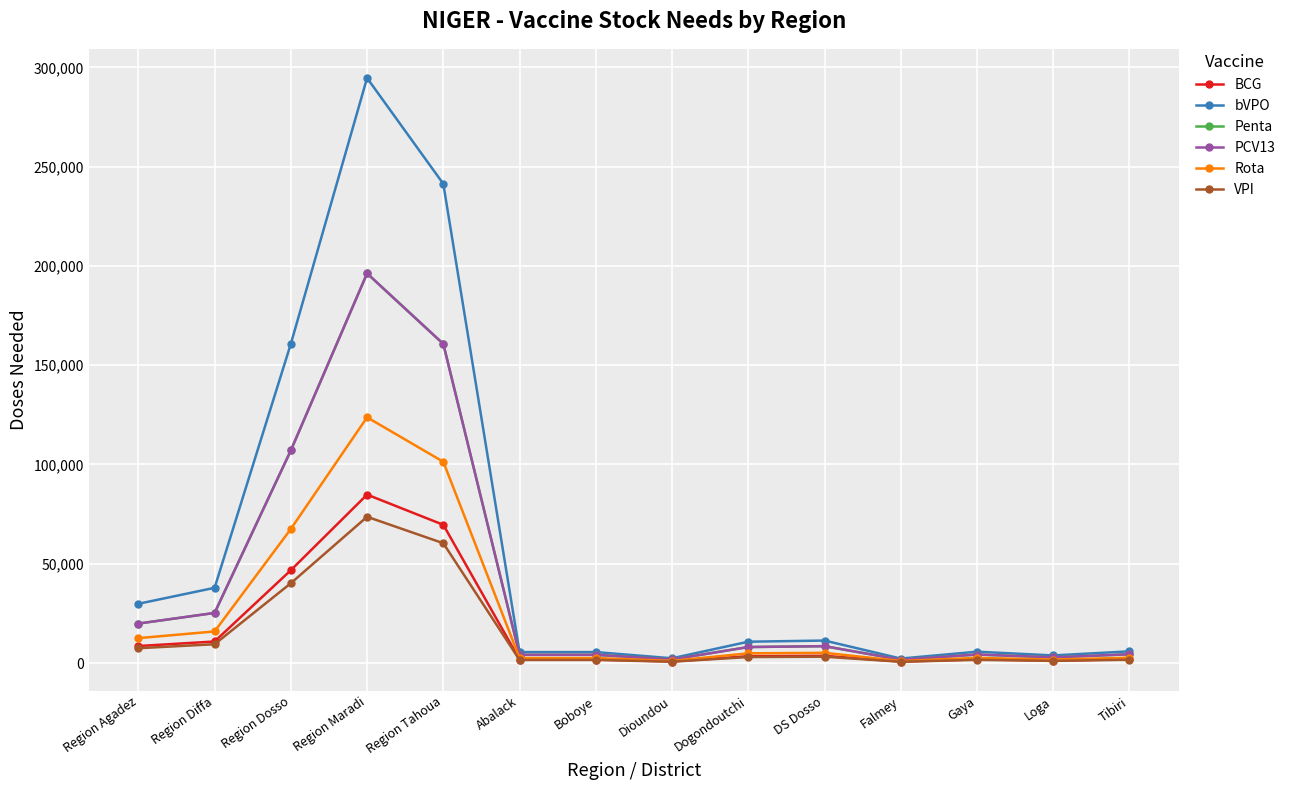

True or false: Rota has a value of 670.9 at Loga.

False